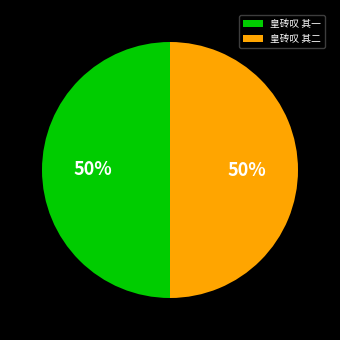

To the nearest percent, what portion does 皇砖叹 其二 represent?

50%